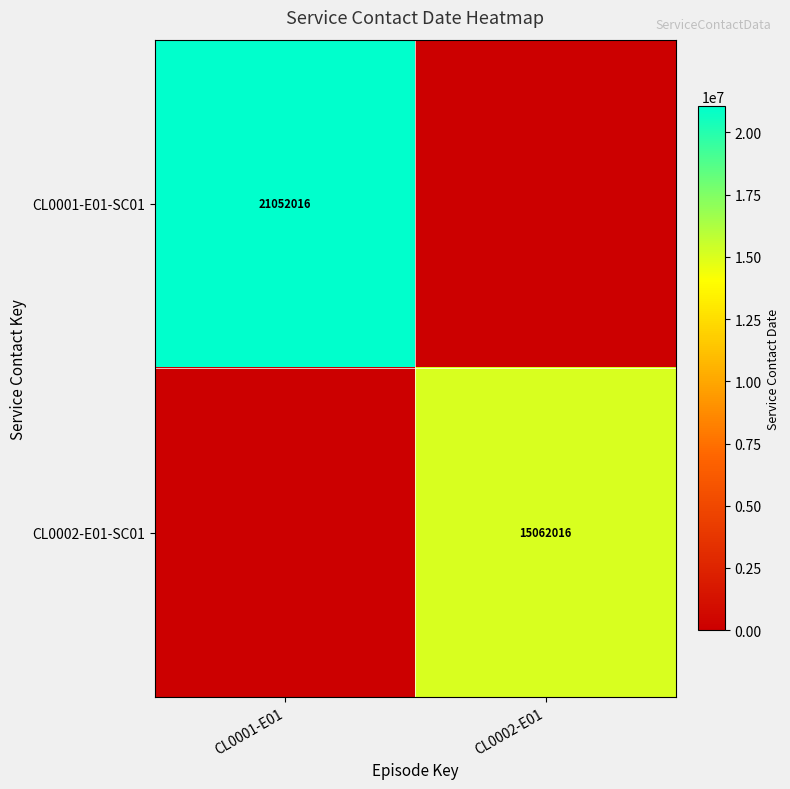

The CL0001-E01-SC01 series shows 21052016 at CL0001-E01. True or false?

True